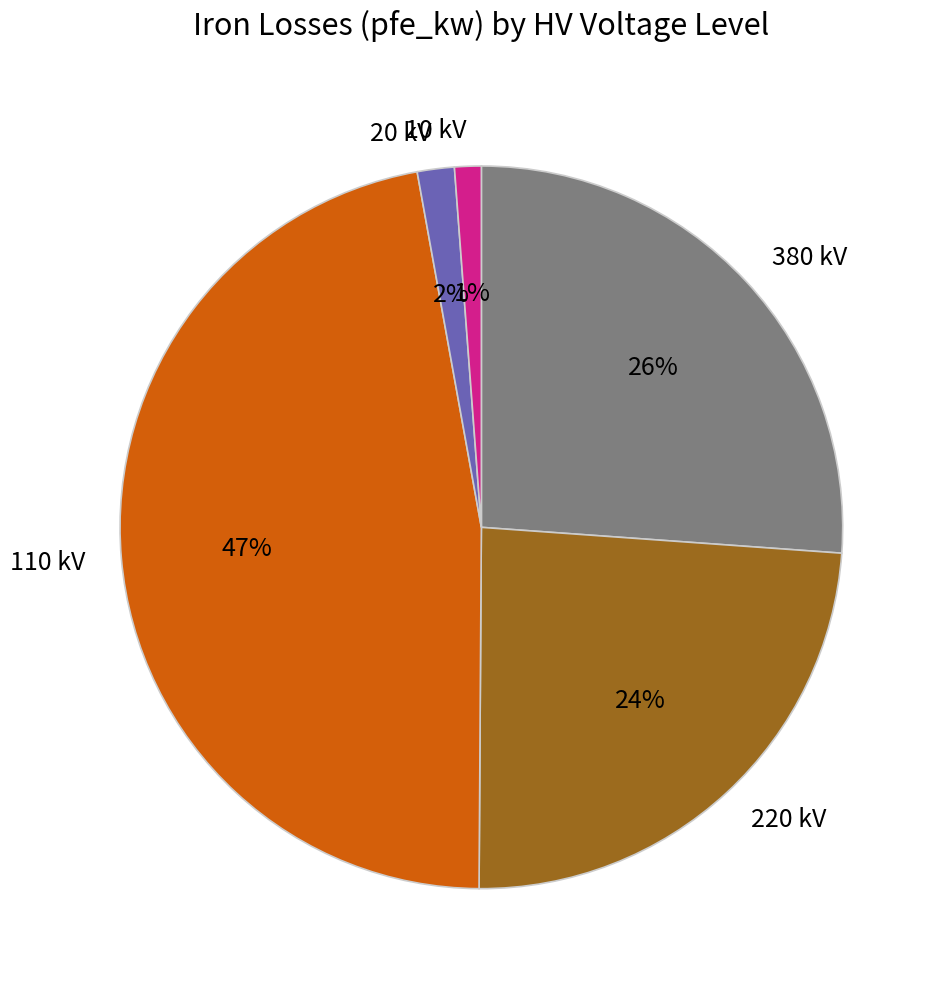

Is there a majority slice in this chart?

No